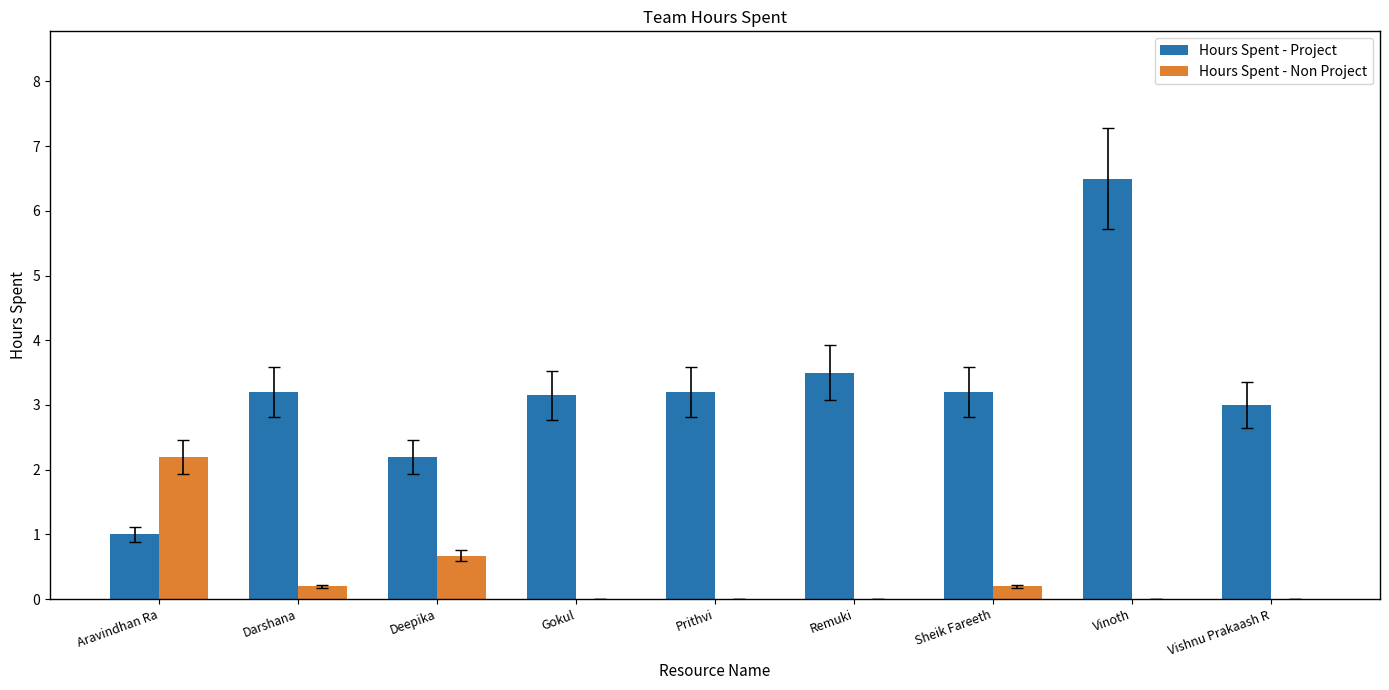

Which series has the largest total across all categories?

Hours Spent - Project